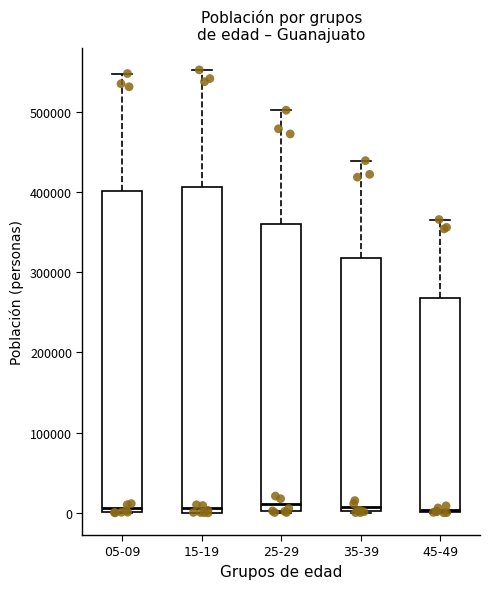

Reading left to right, transcribe this box plot: for each box, give where its median line is, the range the box spans, and where its two whiskers end, as read against the y-axis. The values are not printed on the chart, so give them approximately, as read against the axis.

05-09: median 10000, box 0 to 400000, whiskers 0 to 550000
15-19: median 10000, box 0 to 410000, whiskers 0 to 550000
25-29: median 10000, box 0 to 360000, whiskers 0 to 500000
35-39: median 10000, box 0 to 320000, whiskers 0 to 440000
45-49: median 0 (just above the box's lower edge), box 0 to 270000, whiskers 0 to 370000